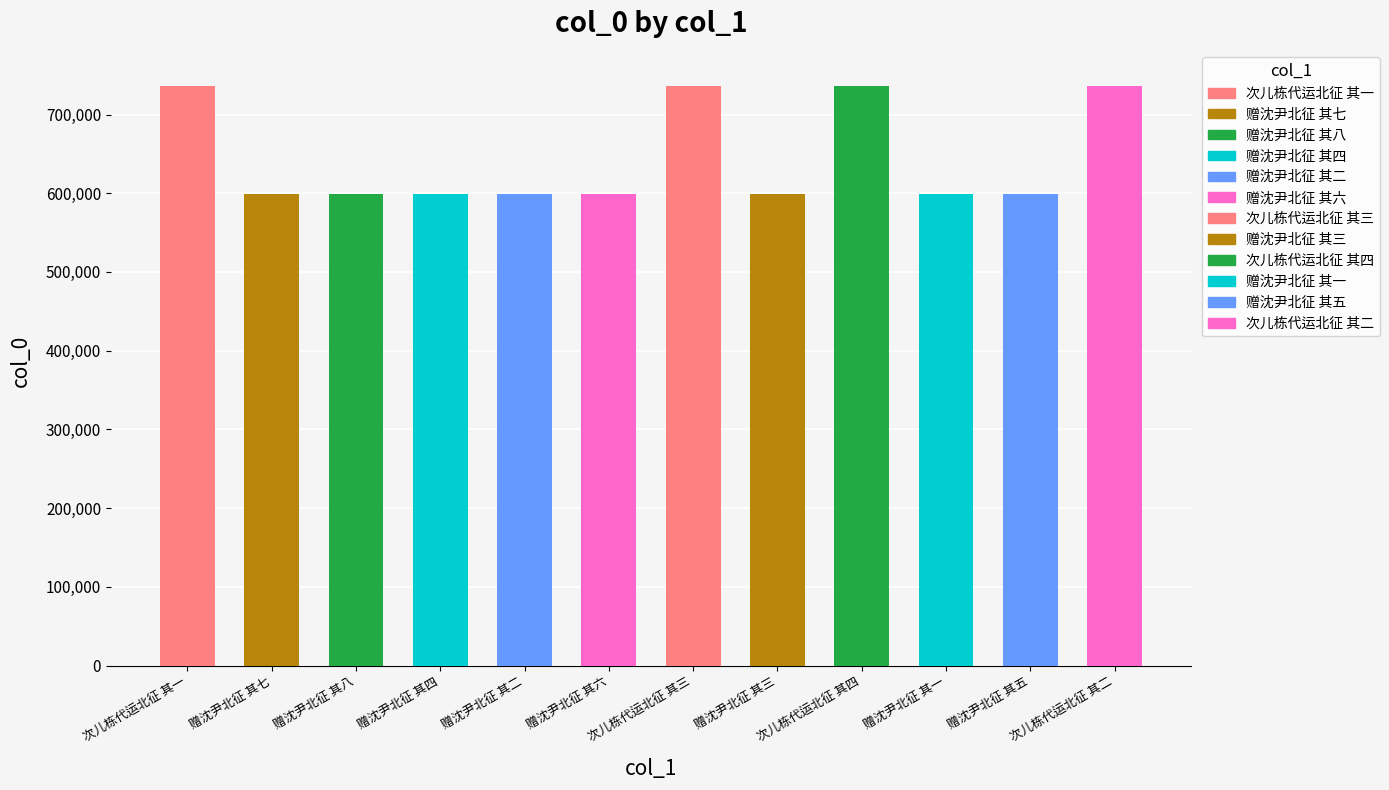

What is the label of the 10th bar from the right?

赠沈尹北征 其八